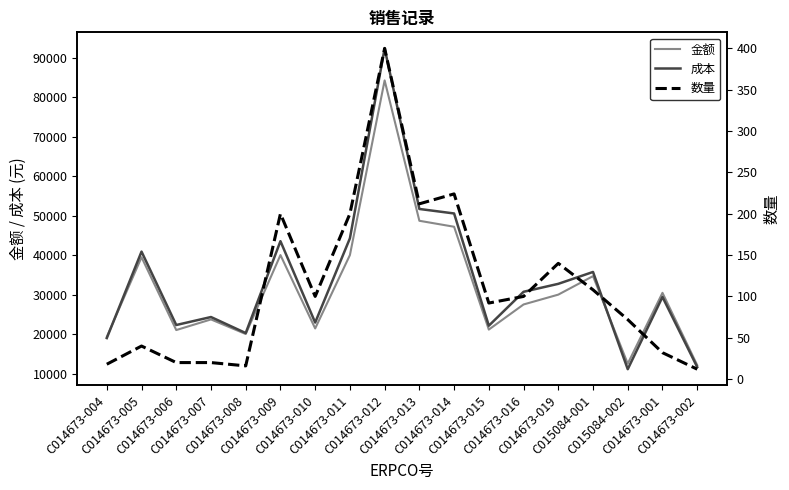

Which category has the lowest value across all series?

C014673-002